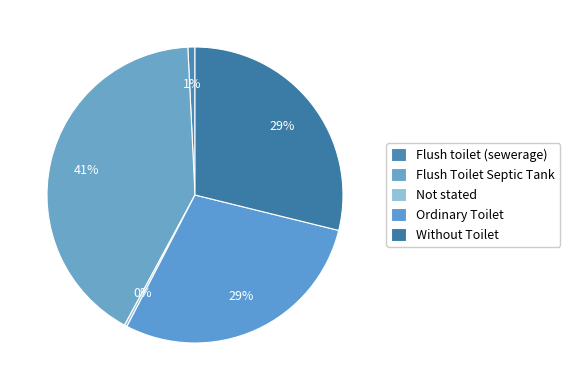

Does Ordinary Toilet account for over 50% of the chart?

No